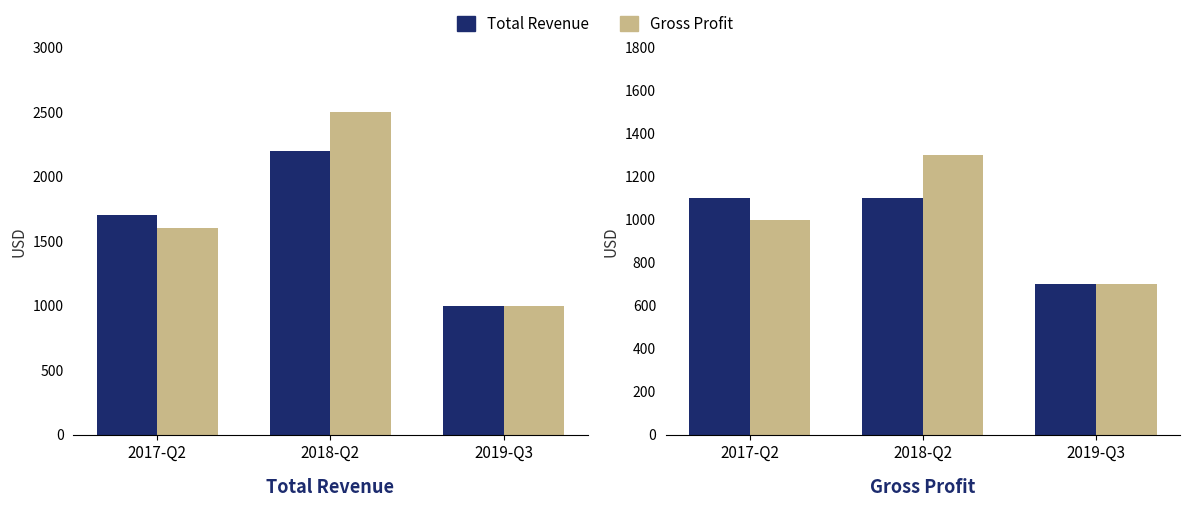

True or false: Gross Profit has a value of 1104 at 2019-Q3.

False